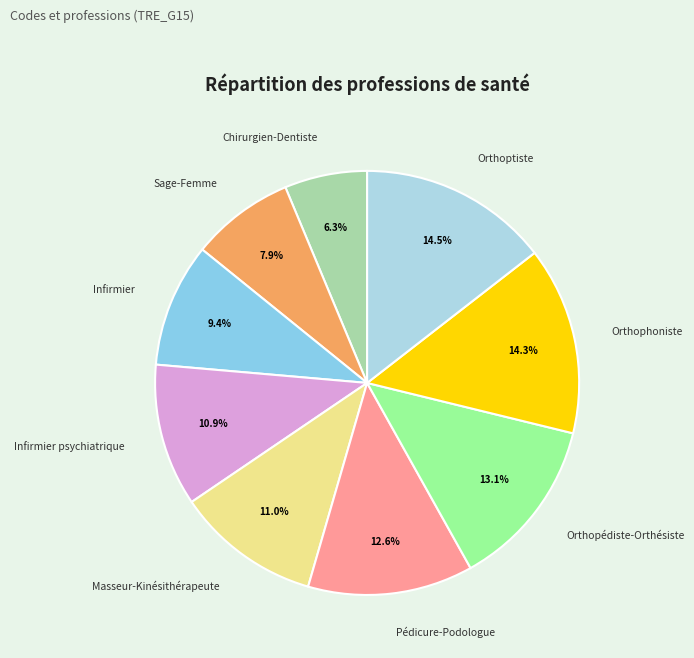

Does Chirurgien-Dentiste represent more than half of the total?

No